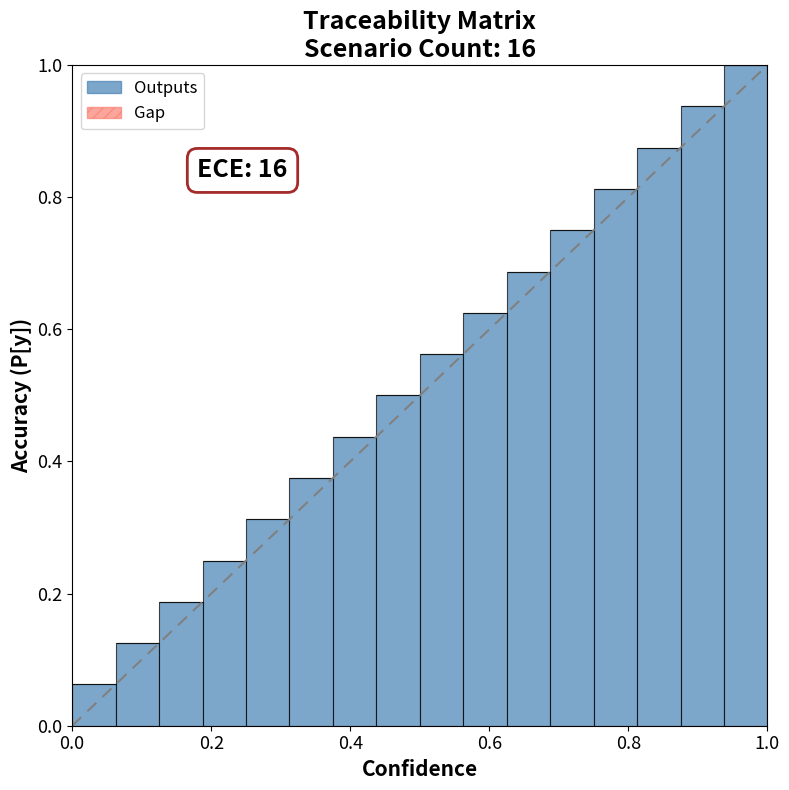

What is the average value?

0.5